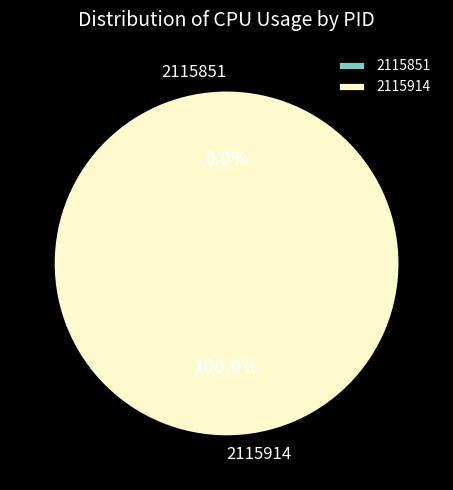

Which slice is the largest?

2115914